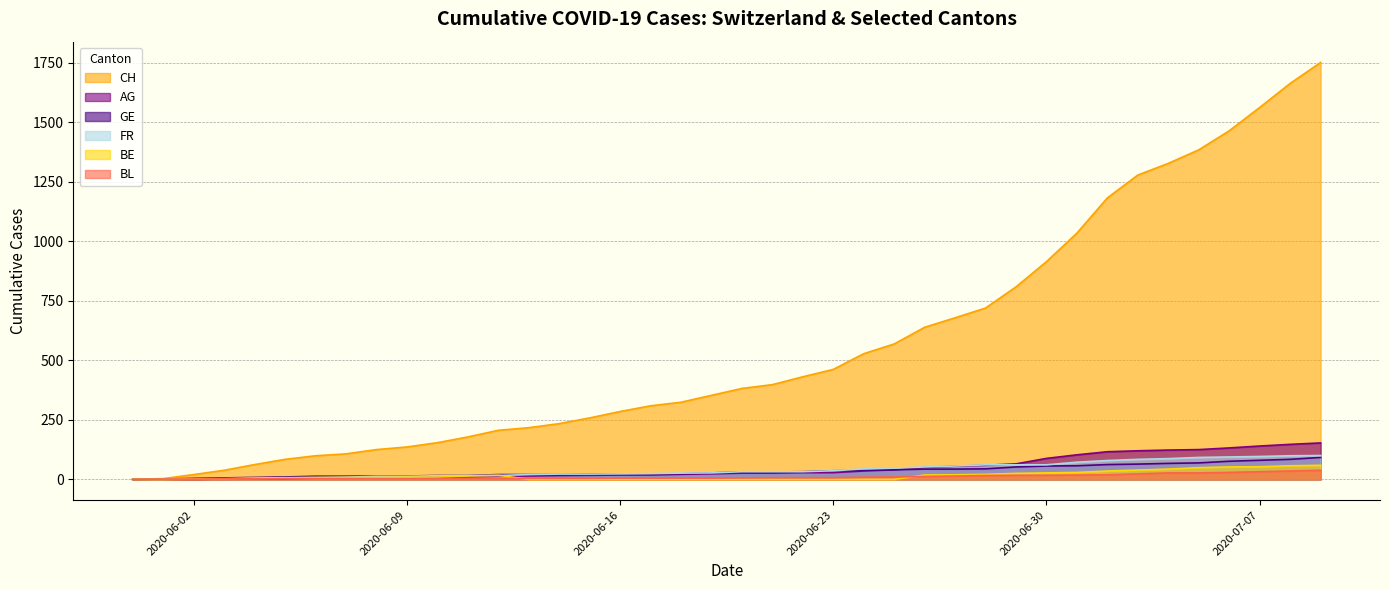

At which label is AG closest to 76?

2020-06-29